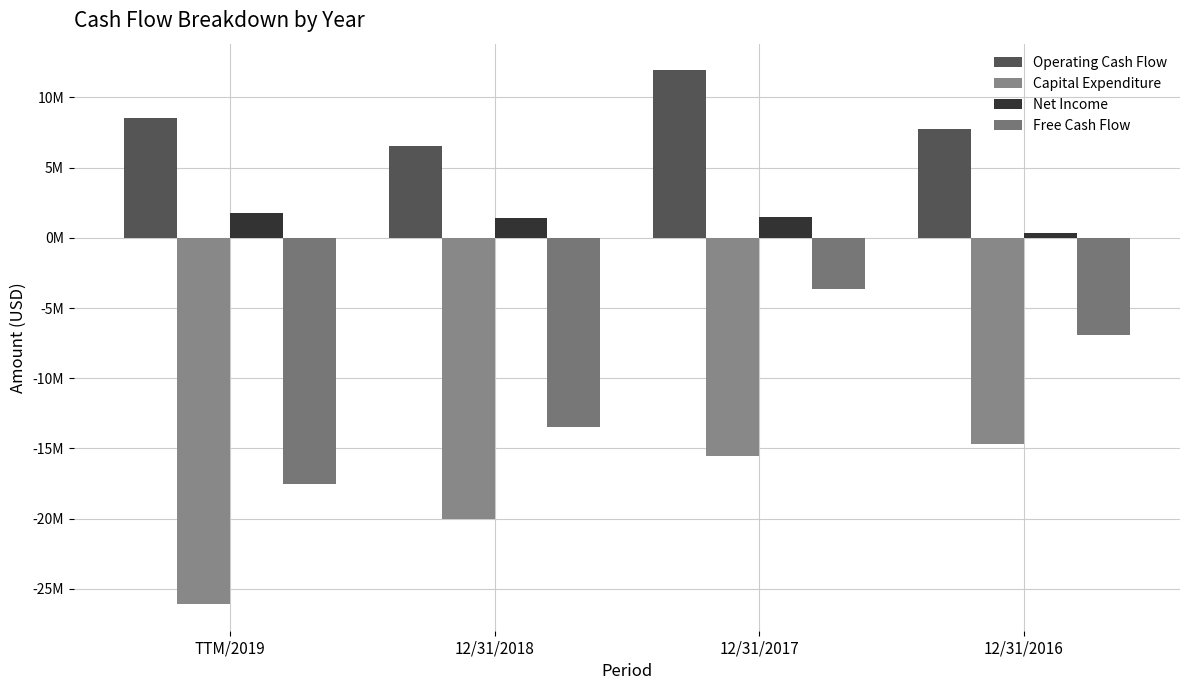

The Free Cash Flow series shows -22676346 at 12/31/2018. True or false?

False